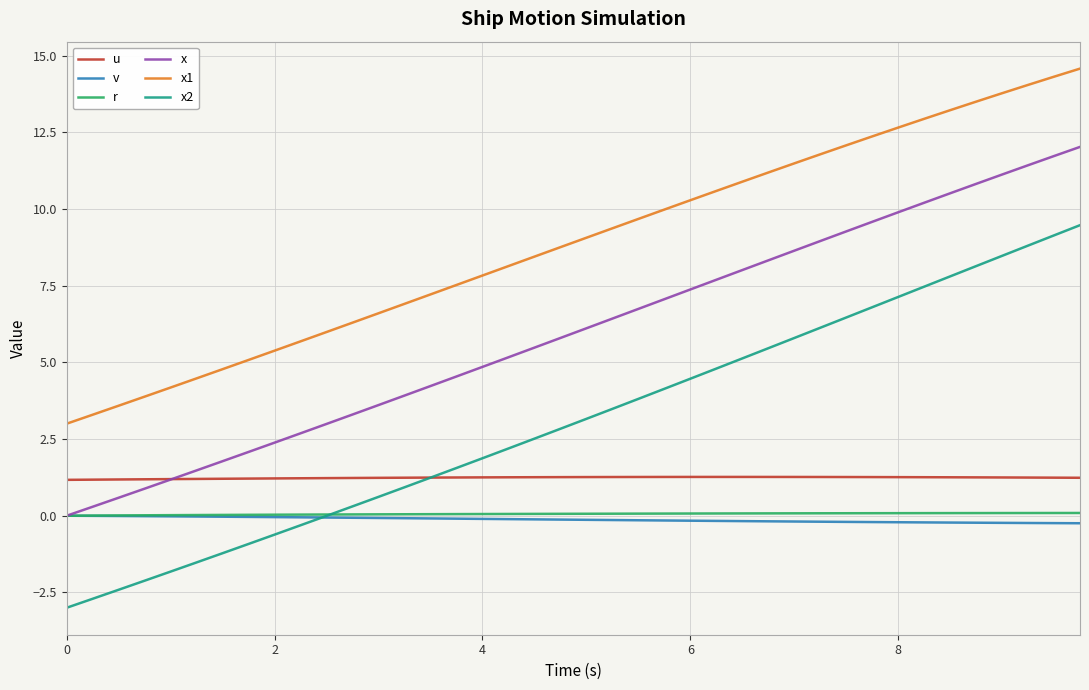

Which series has the largest total across all categories?

x1